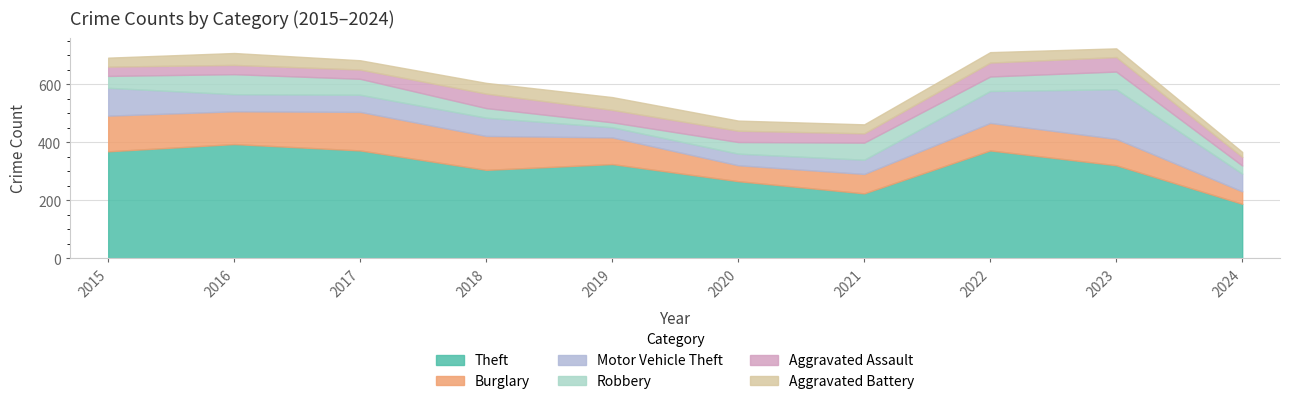

How many intersections are there between Aggravated Battery and Motor Vehicle Theft?

2